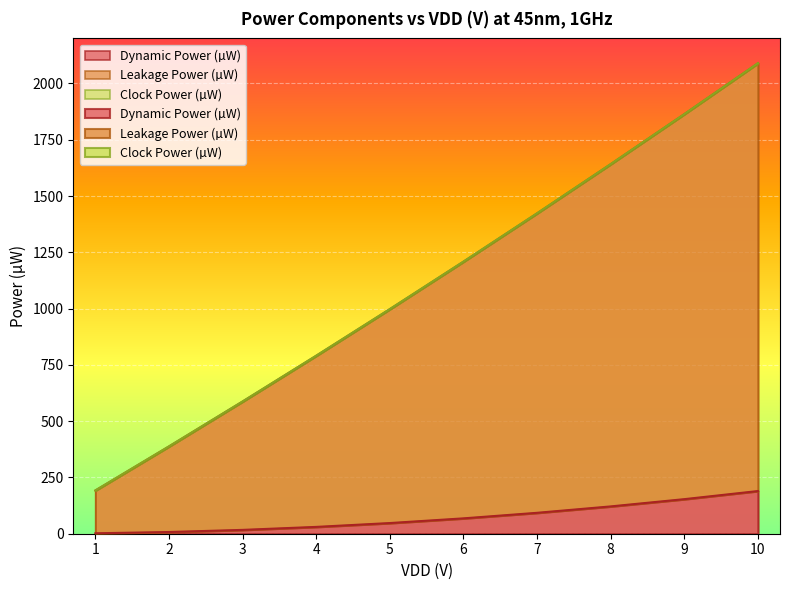

At 4, list the series in order from smallest to largest.

Dynamic Power (µW), Leakage Power (µW)